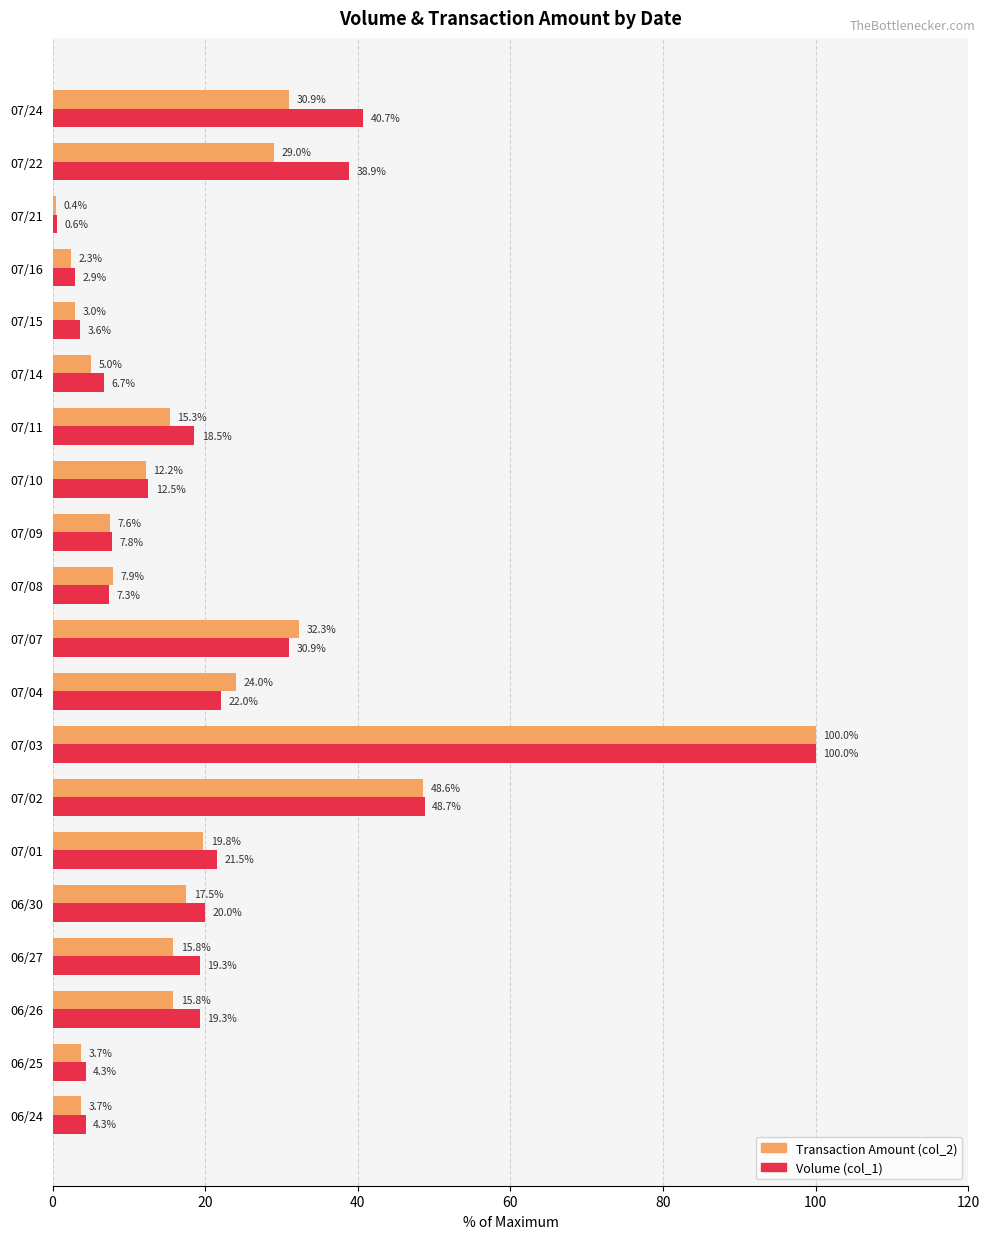

What is the difference between the maximum and minimum values in the Transaction Amount (col_2) series?

99.6